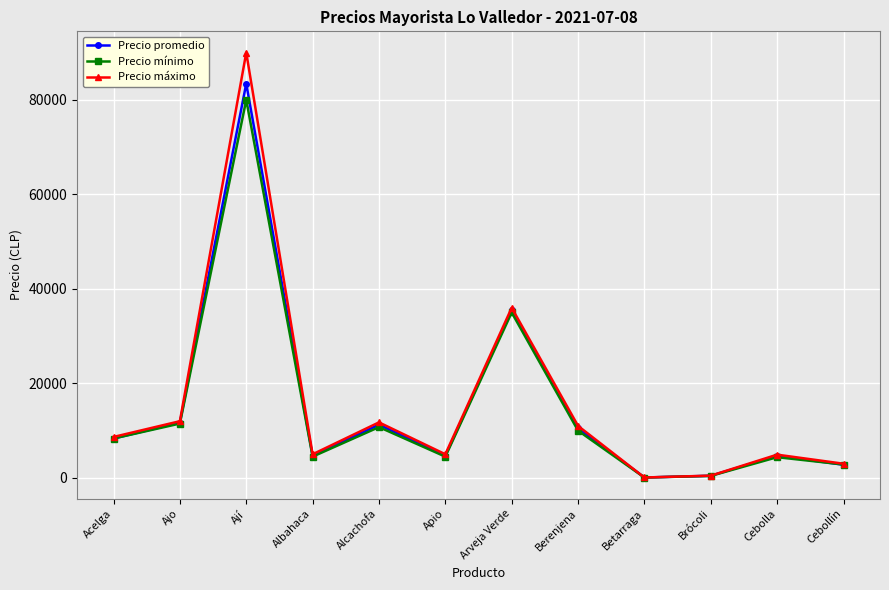

What is the label of the 7th point from the right?

Apio